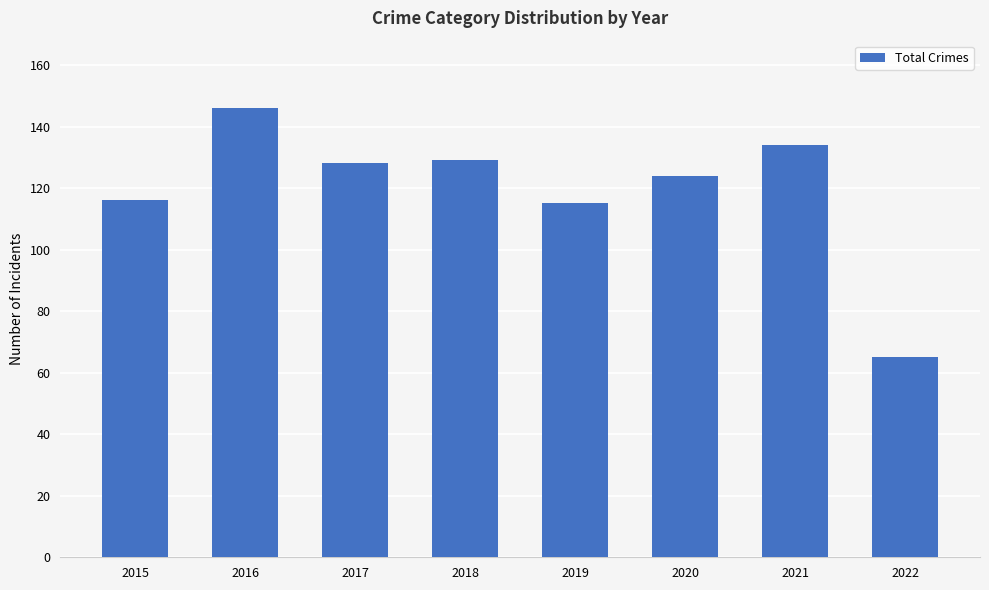

Read the value at 2016, to the nearest 5.

145